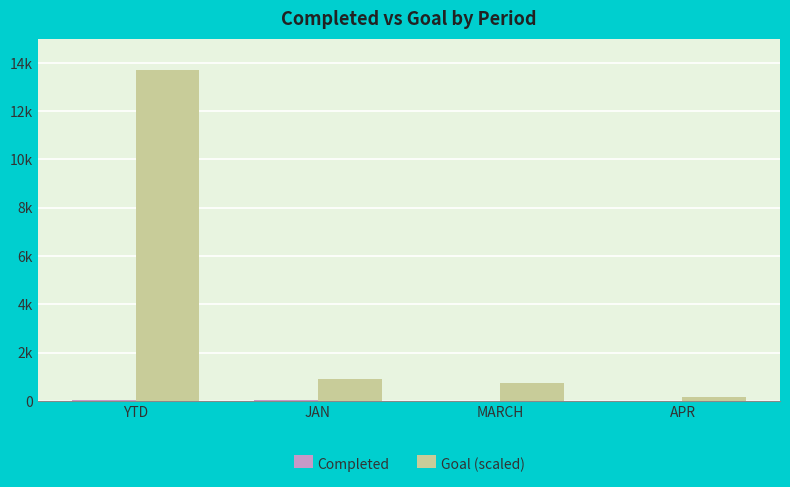

Are the bars horizontal?

No